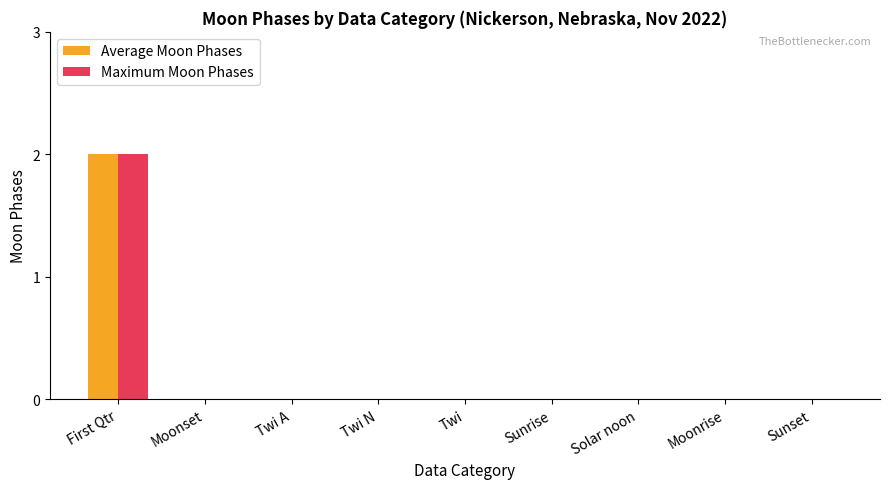

At which category is the sum across all series the highest?

First Qtr